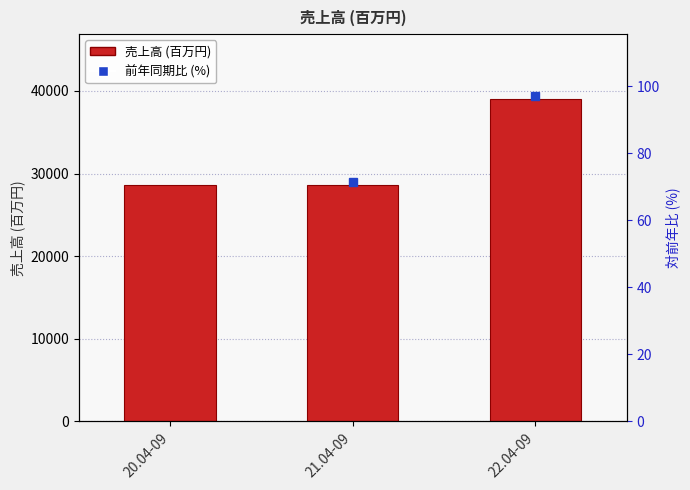

What is the change in value from 21.04-09 to 22.04-09?

+10420